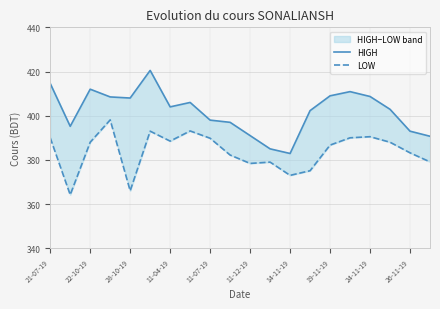

Which series has the largest range (max minus min)?

HIGH